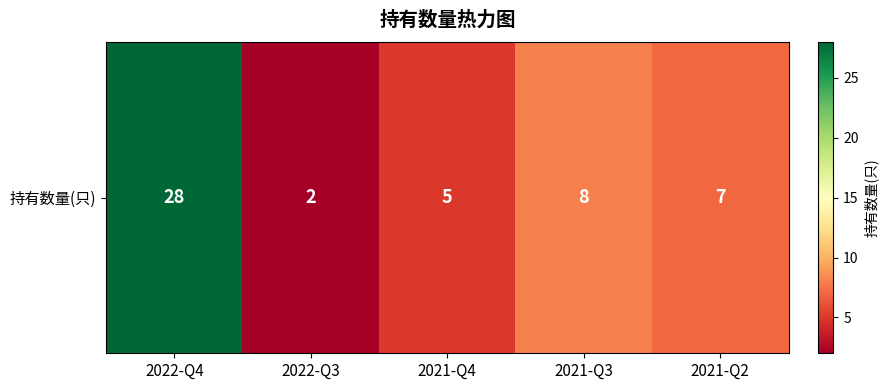

List the labels in order of value, largest first.

2022-Q4, 2021-Q3, 2021-Q2, 2021-Q4, 2022-Q3